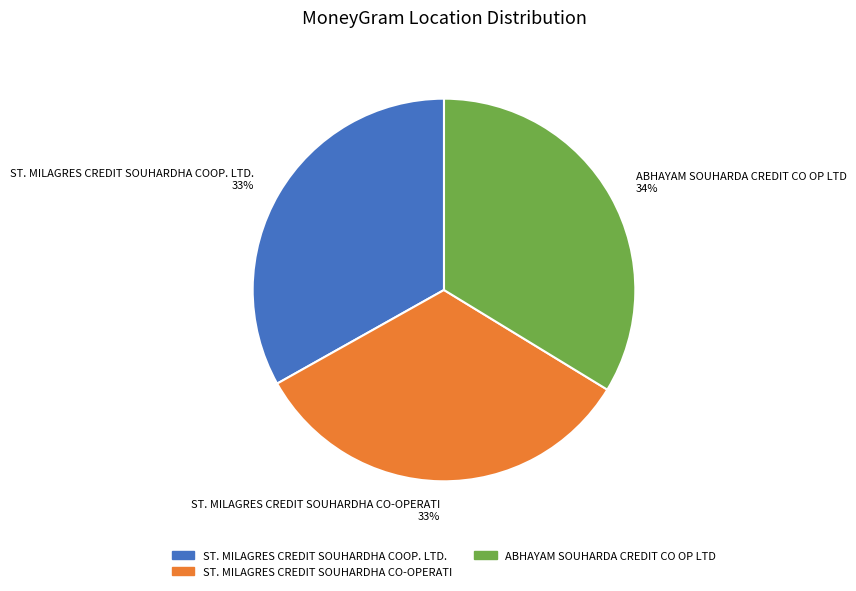

The ABHAYAM SOUHARDA CREDIT CO OP LTD slice represents 23% of the pie. True or false?

False